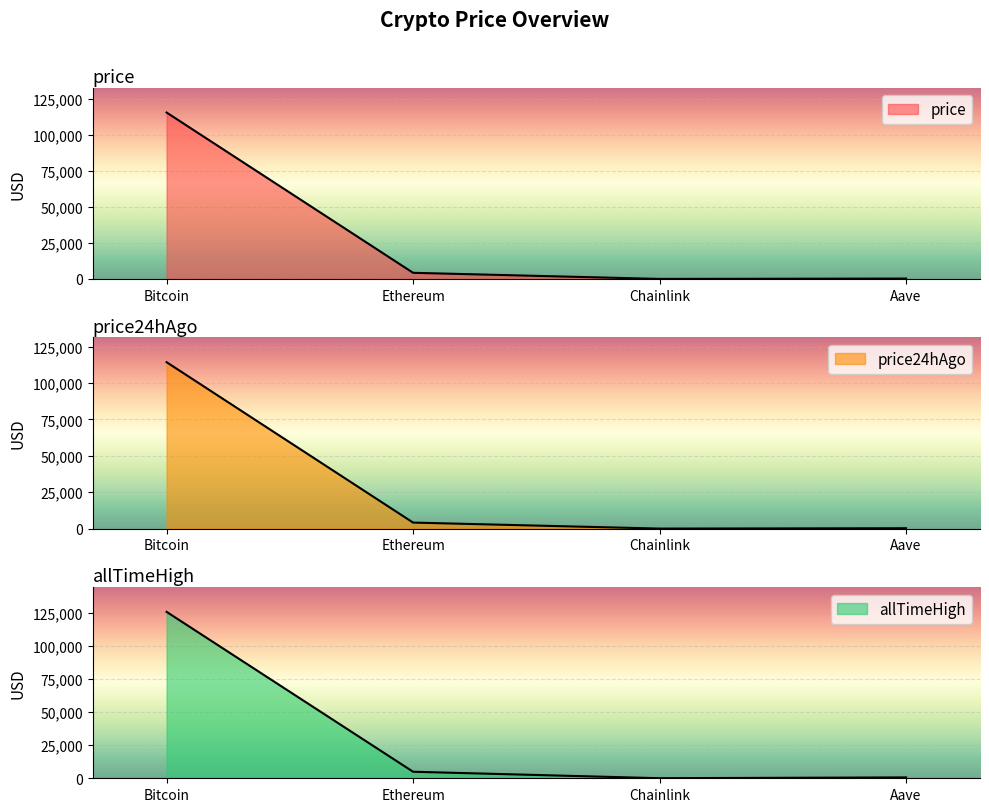

At which category is the sum across all series the highest?

Bitcoin